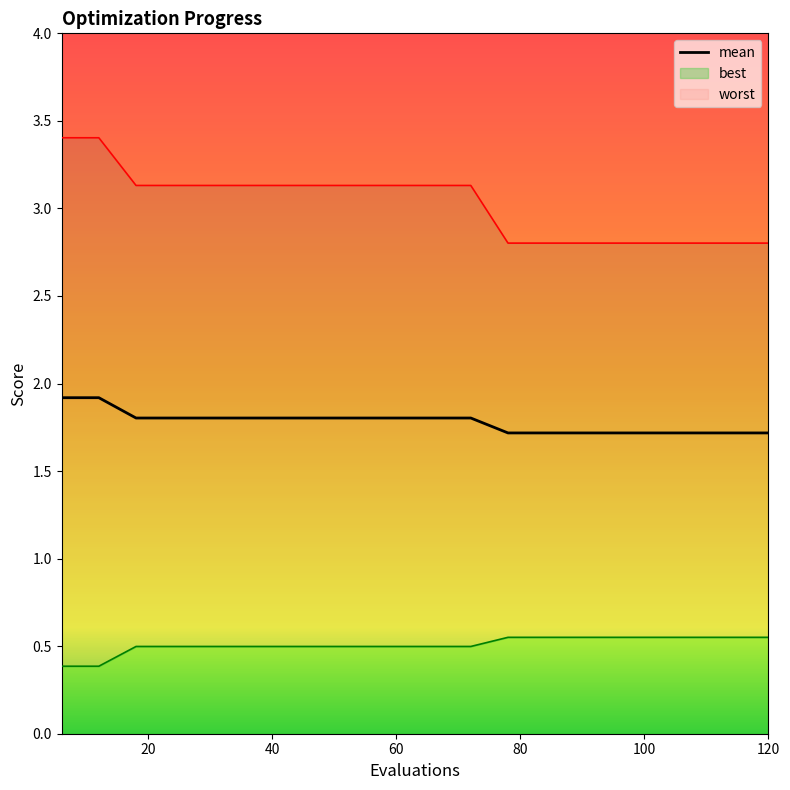

True or false: there are more than 2 points higher than both neighbors.

False